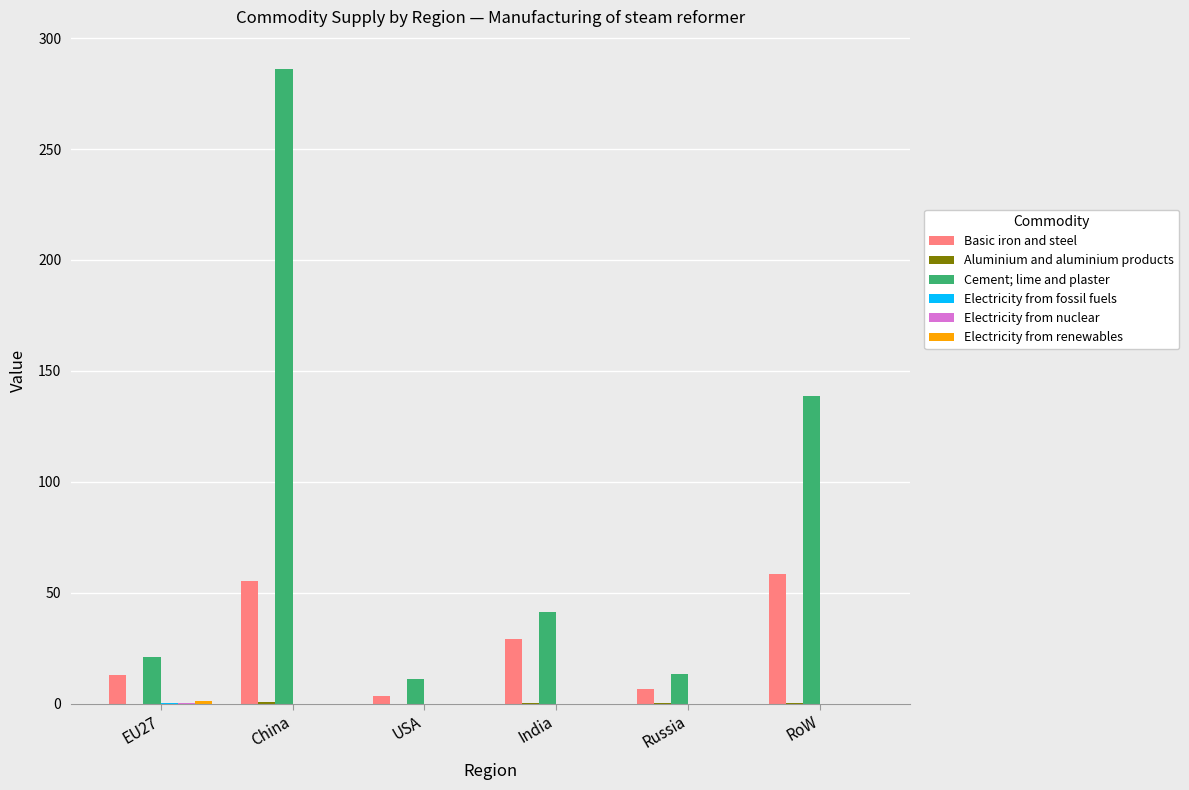

Which category has the highest value across all series?

China